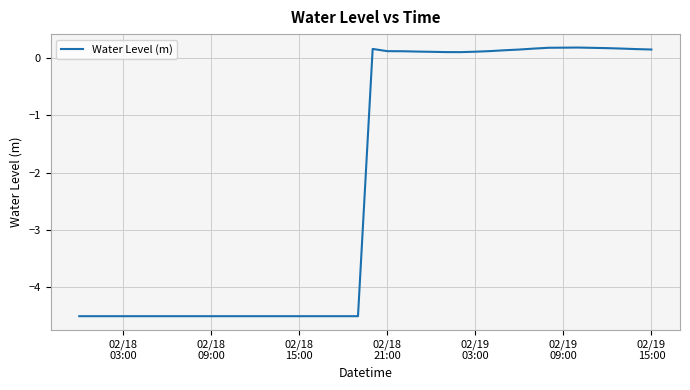

How many positive values are there?

20